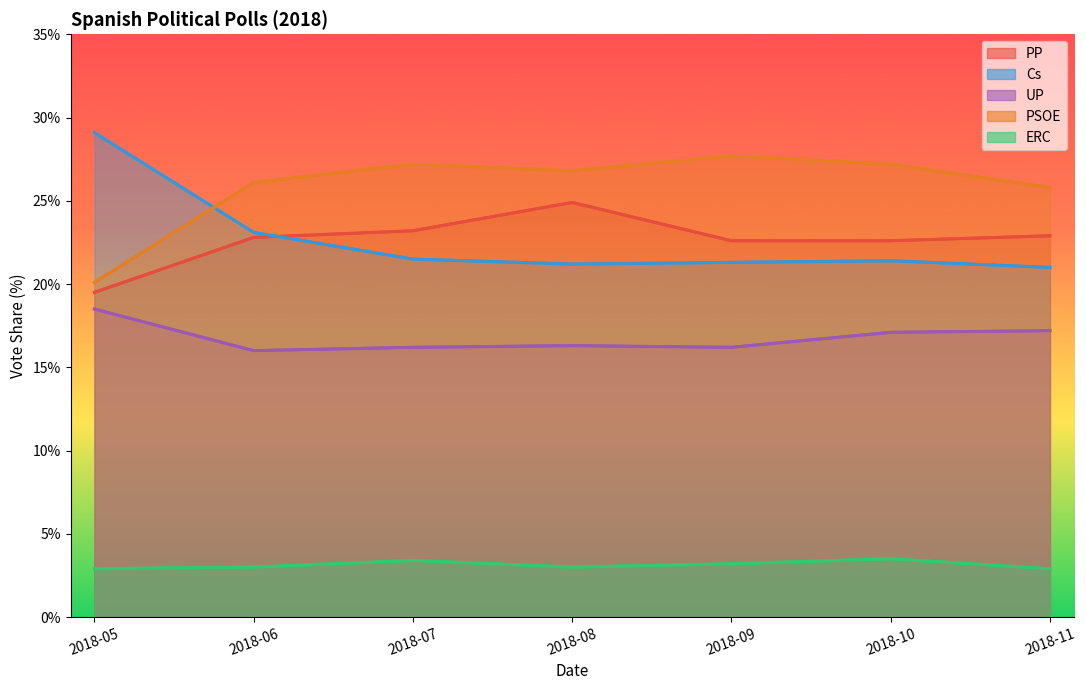

Which has a higher value, 2018-06 or 2018-11?

2018-11